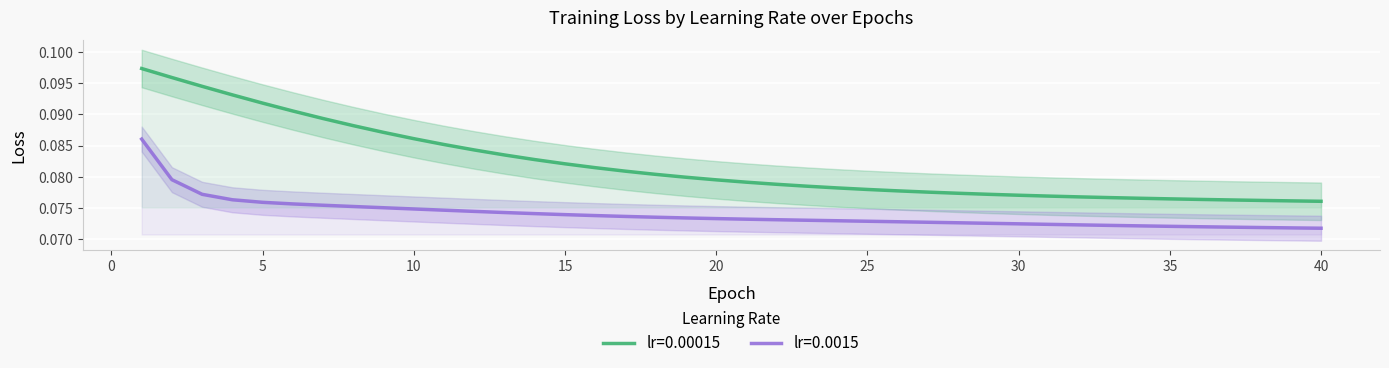

Which series has the largest total across all categories?

lr=0.00015